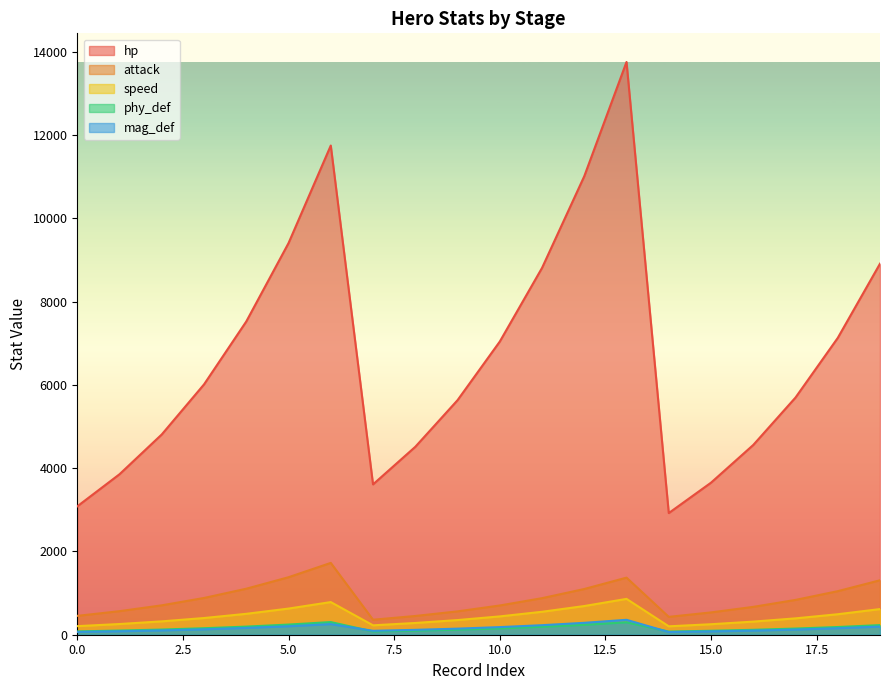

True or false: mag_def has a value of 163 at 4.

True